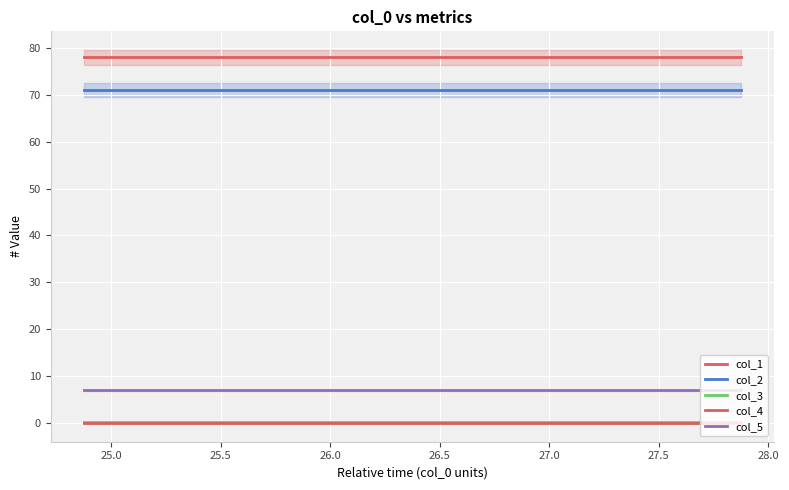

Reading left to right, transcribe all the data shown in this chart.

col_1: 78.0	78.0	78.0	78.0	78.0	78.0
col_2: 71.0	71.0	71.0	71.0	71.0	71.0
col_3: 0.1	0.1	0.1	0.1	0.1	0.1
col_4: 0.0	0.0	0.0	0.0	0.0	0.0
col_5: 7.0	7.0	7.0	7.0	7.0	7.0